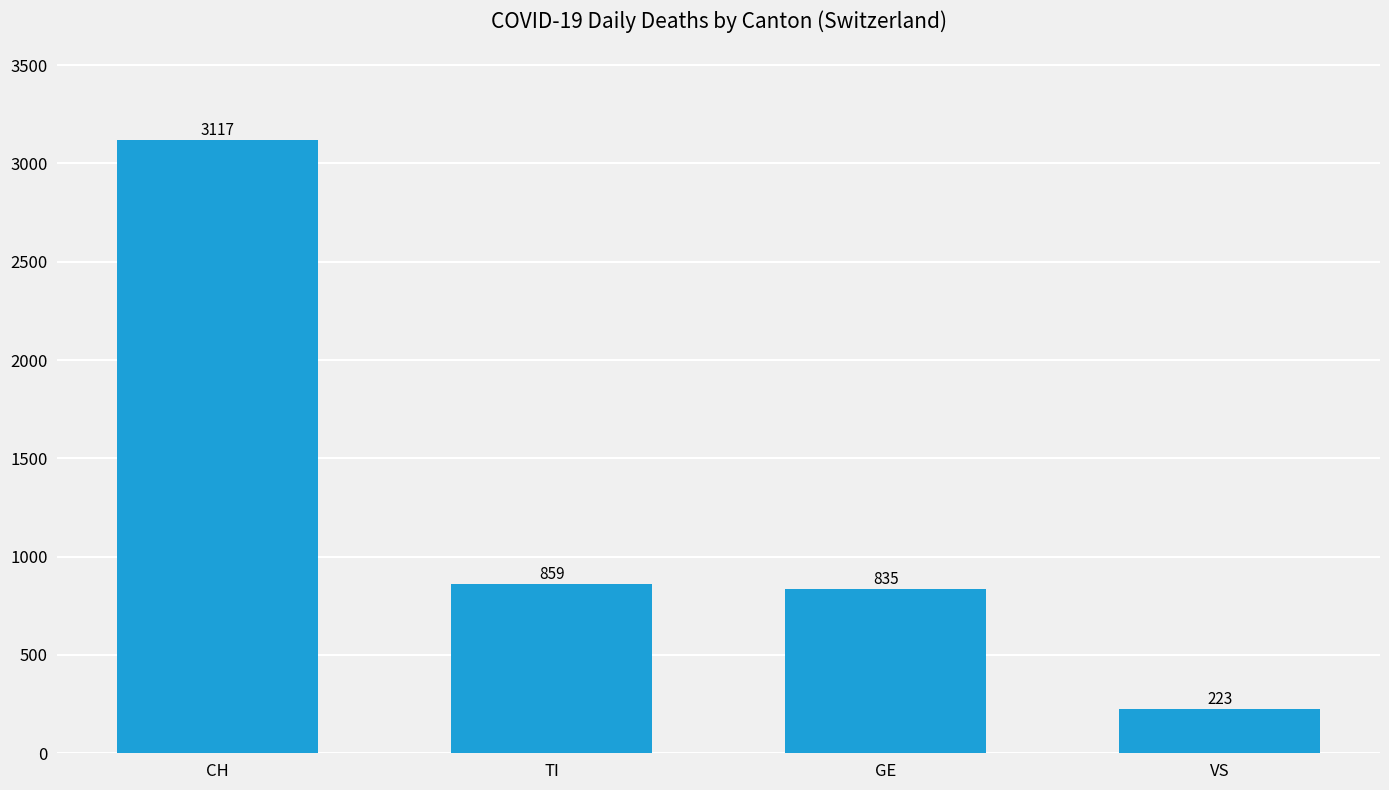

What is the change in value from CH to TI?

-2258